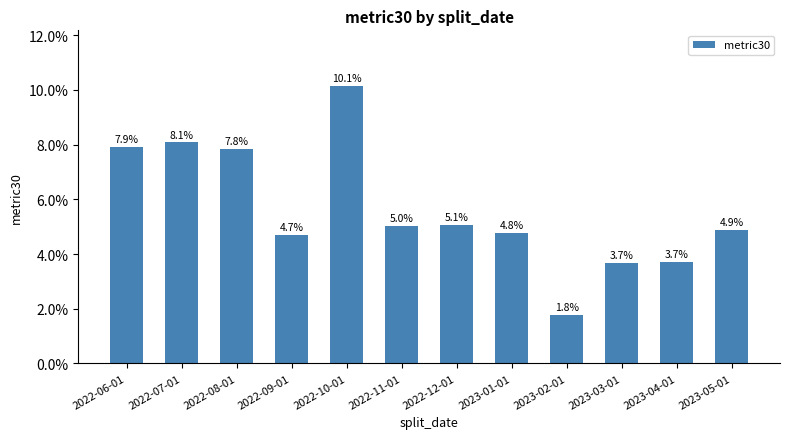

What position from the left is 2023-05-01?

12